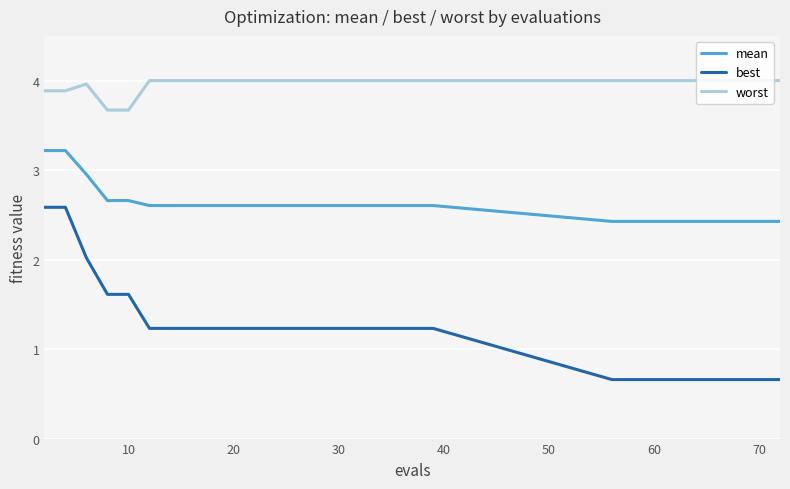

Which series has the largest total across all categories?

worst